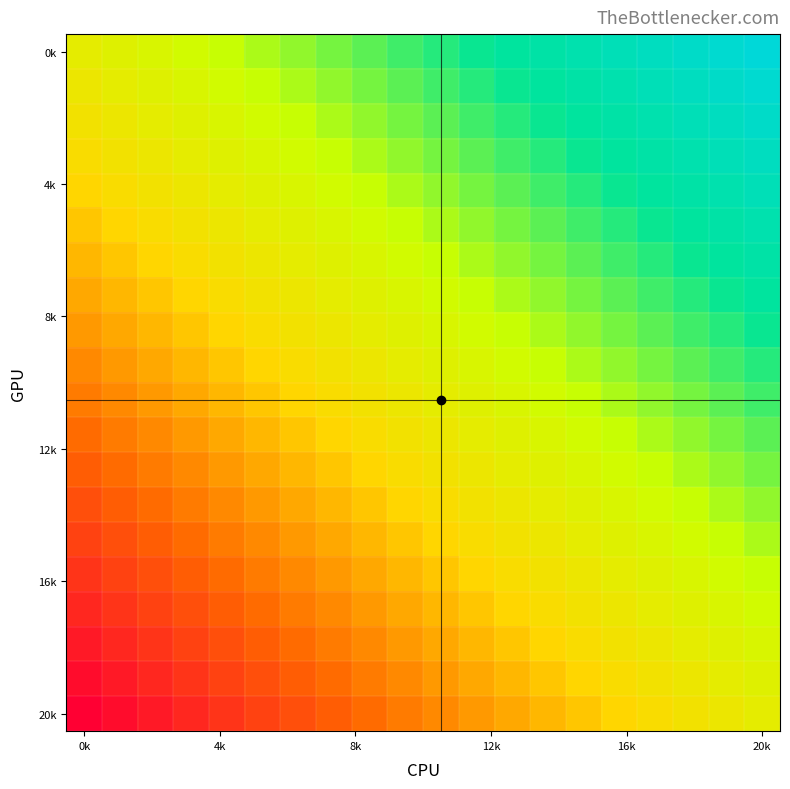

Which series has the largest total across all categories?

0k